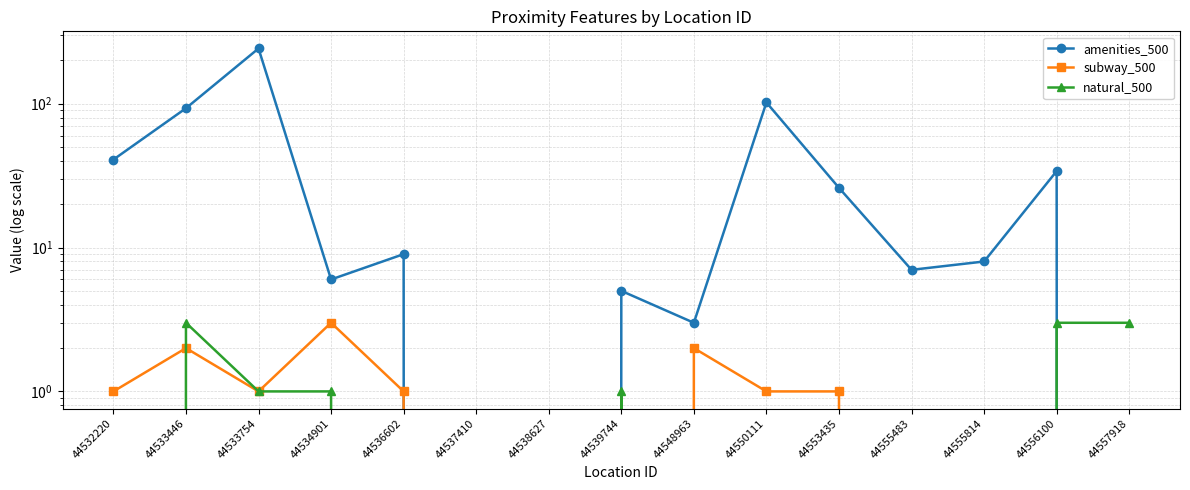

Reading right to left, what are all the values shown in this chart?

amenities_500: 0.0	34.0	8.0	7.0	26.0	102.0	3.0	5.0	0.0	0.0	9.0	6.0	242.0	93.0	40.9
subway_500: 0.0	0.0	0.0	0.0	1.0	1.0	2.0	0.0	0.0	0.0	1.0	3.0	1.0	2.0	1.0
natural_500: 3.0	3.0	0.0	0.0	0.0	0.0	0.0	1.0	0.0	0.0	0.0	1.0	1.0	3.0	0.0